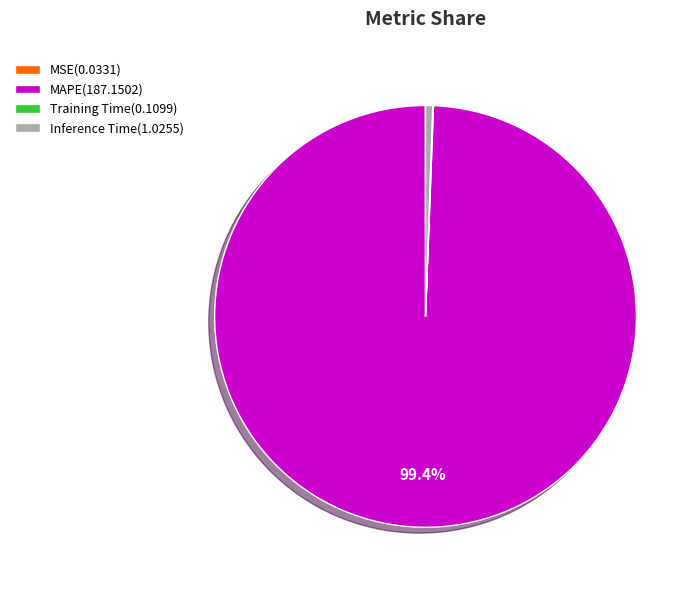

To the nearest percent, what is the combined percentage of MAPE and Inference Time?

100%